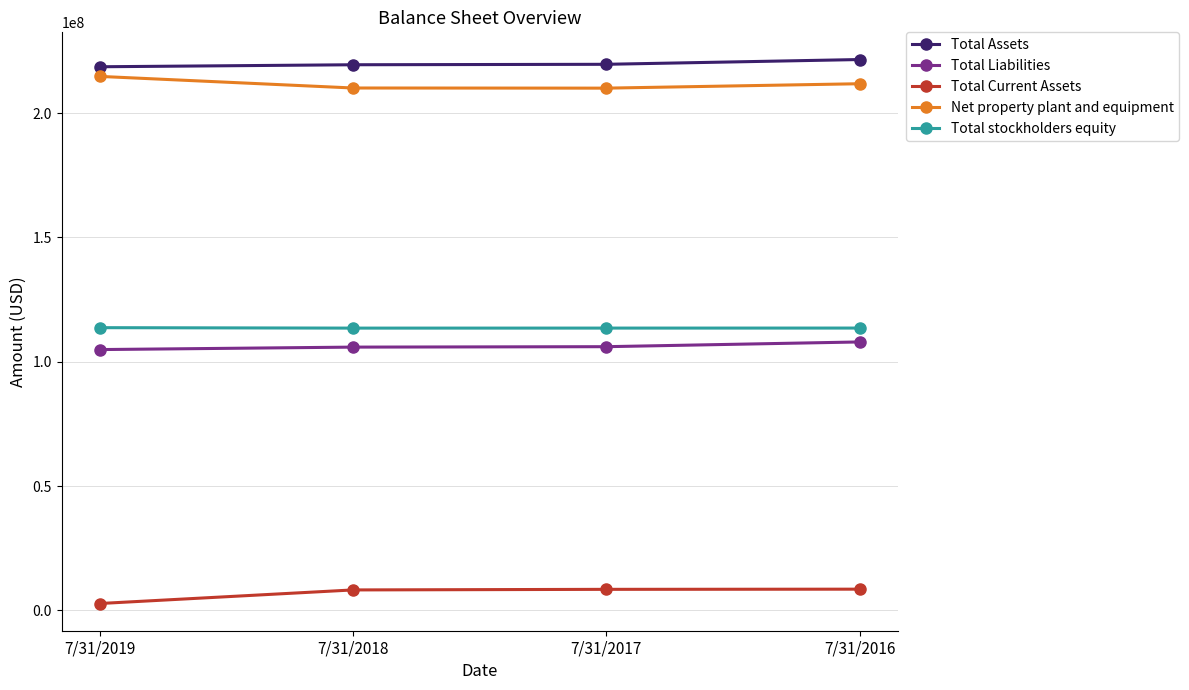

Which series has the largest total across all categories?

Total Assets